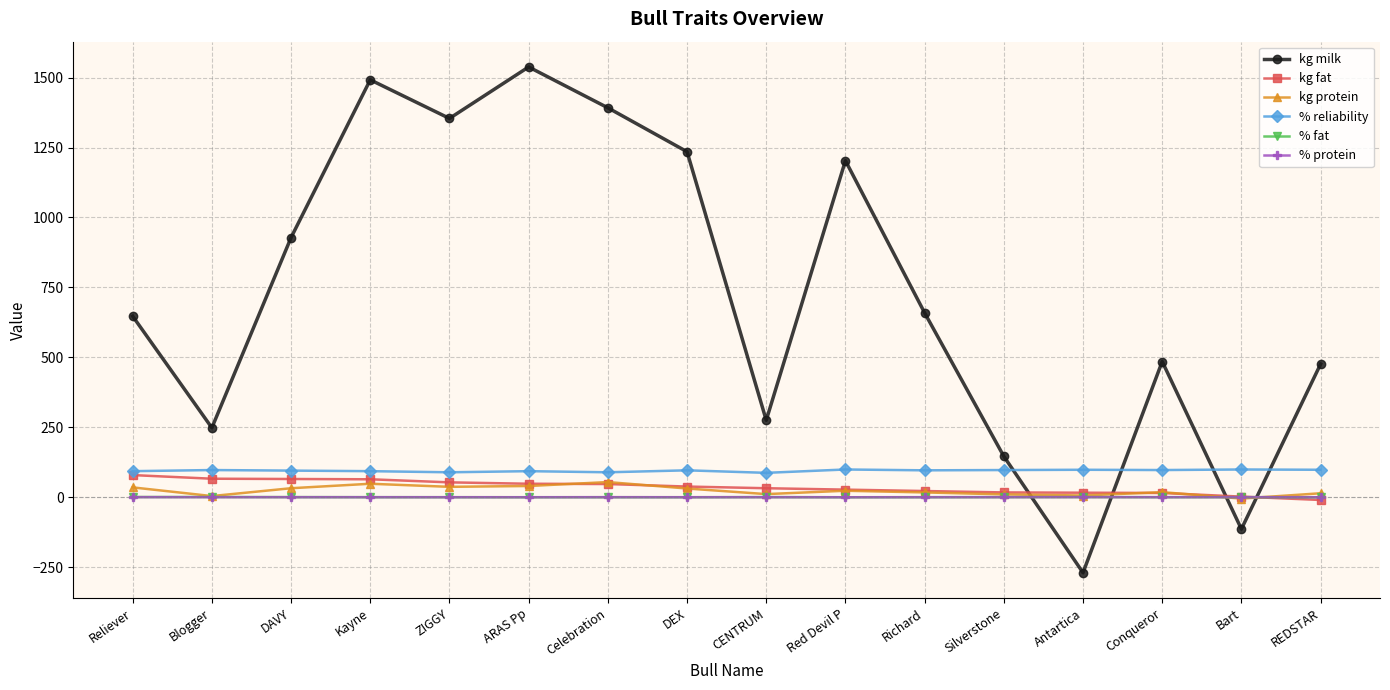

The kg milk series shows 248.0 at Blogger. True or false?

True